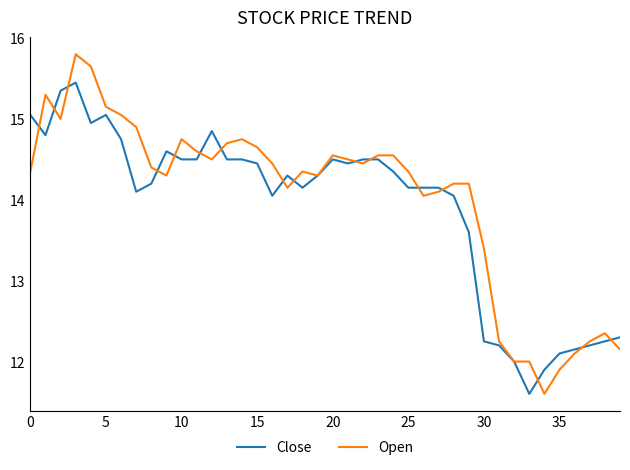

What is the minimum value for Close?

11.6